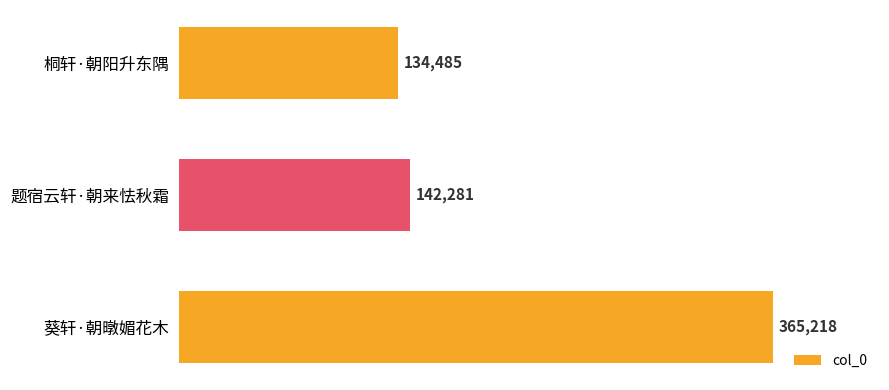

Where is the data nearest to the value 249851?

题宿云轩·朝来怯秋霜